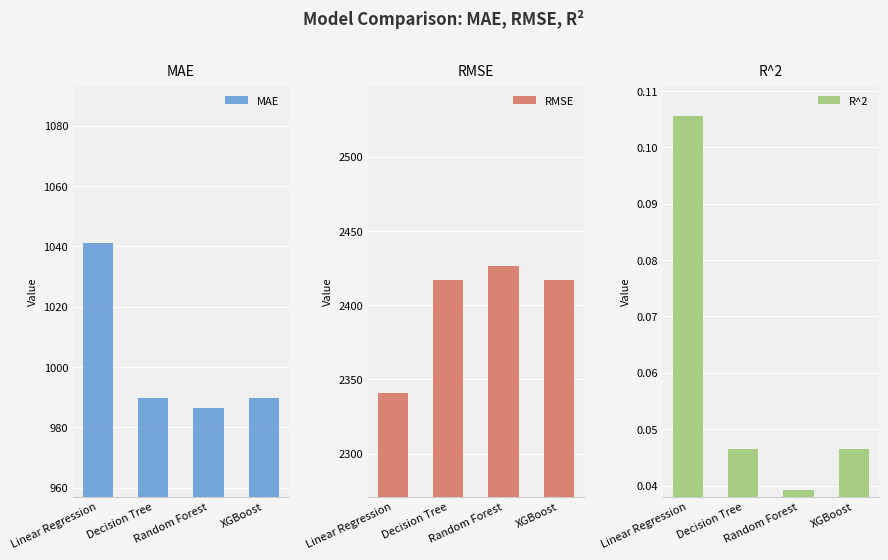

The value of R^2 at XGBoost is 0.1. True or false?

False